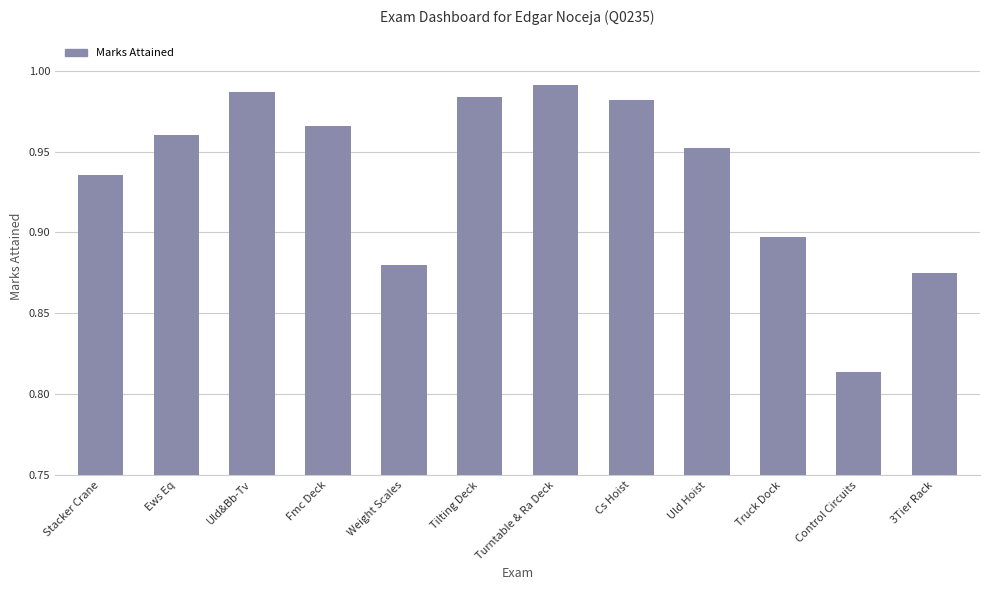

Does the chart contain any negative values?

No